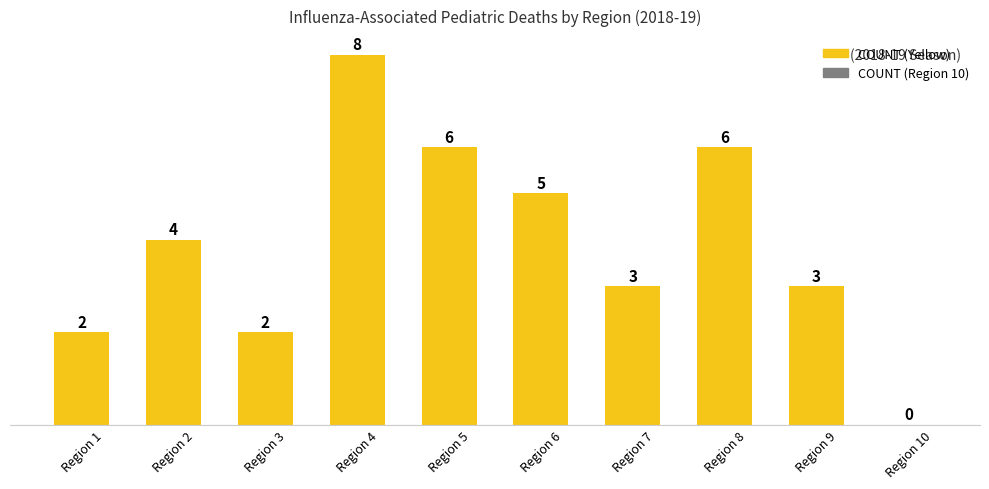

Is it true that the value at Region 5 is 6?

True